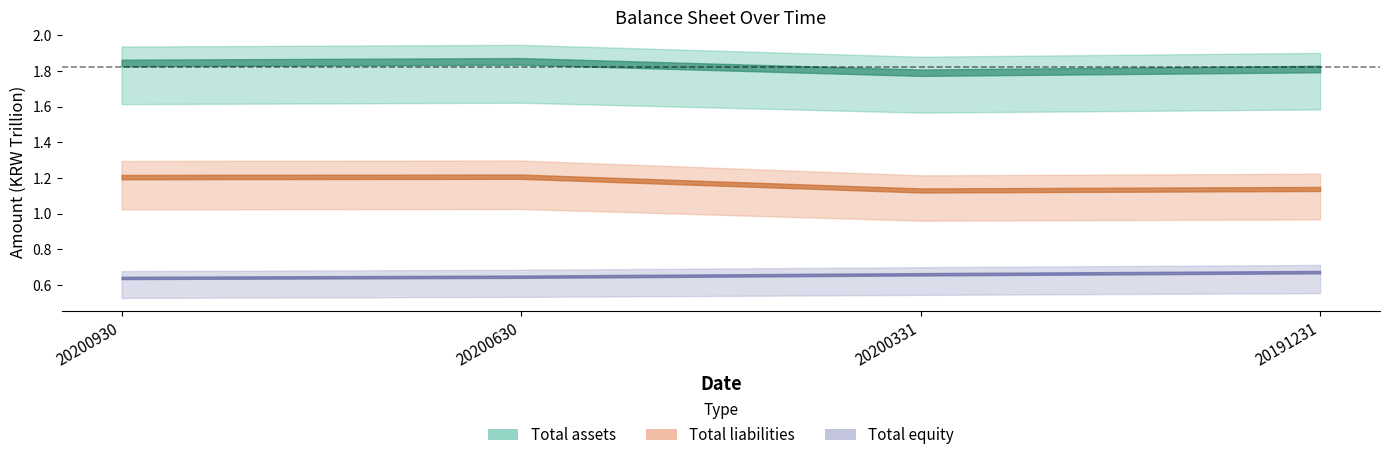

Reading right to left, transcribe all the data shown in this chart.

Total assets: 1811212317672	1790742126017	1854238770414	1845165013846
Total equity: 672403696598	660351854589	646681695031	639831539247
Total liabilities: 1138808621074	1130390271428	1207557075383	1205333474599